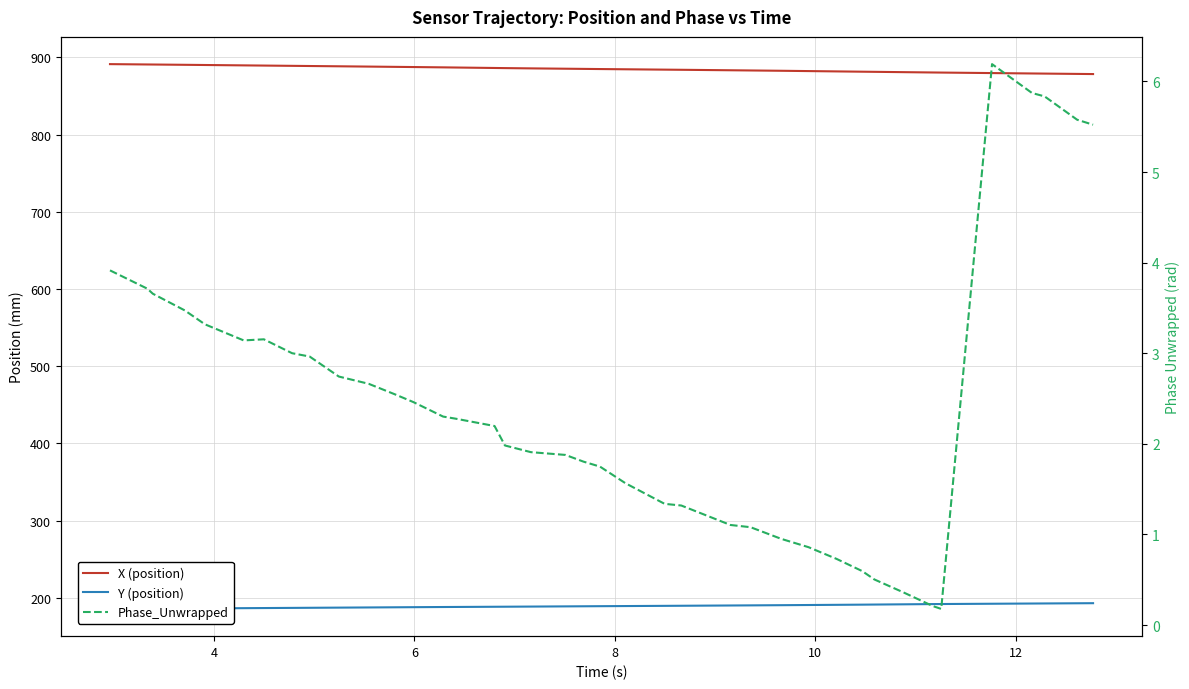

Is it true that Y (position) equals 119.3 at 20?

False